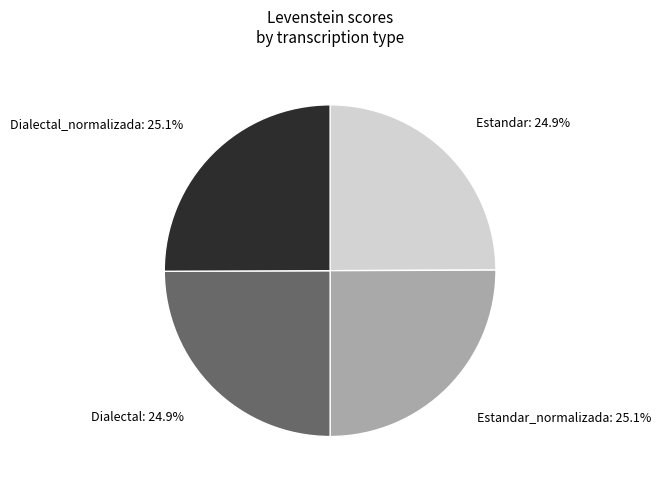

What percentage is NOT represented by Estandar_normalizada?

74.9%